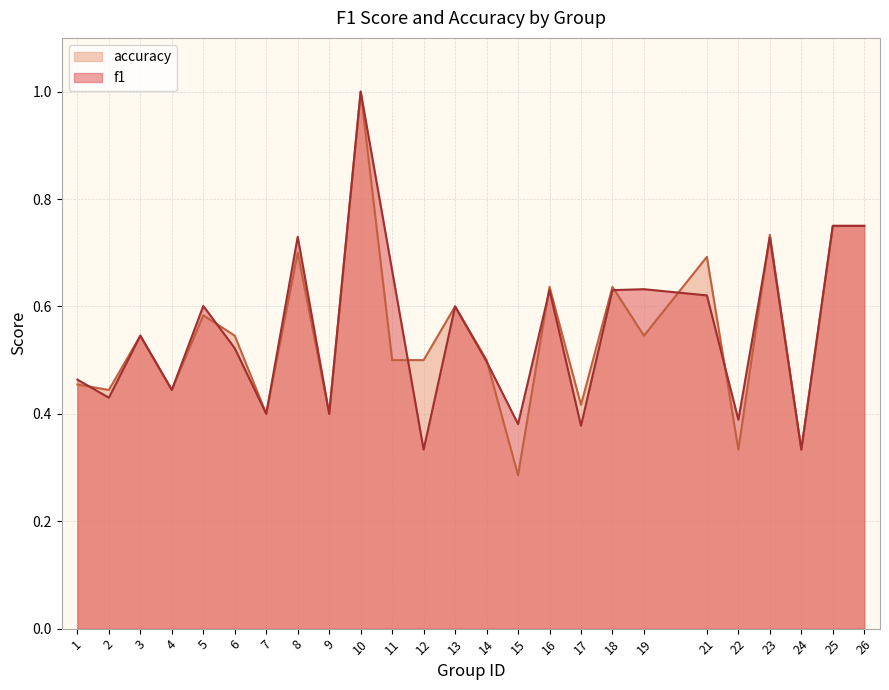

At which category is the sum across all series the highest?

10